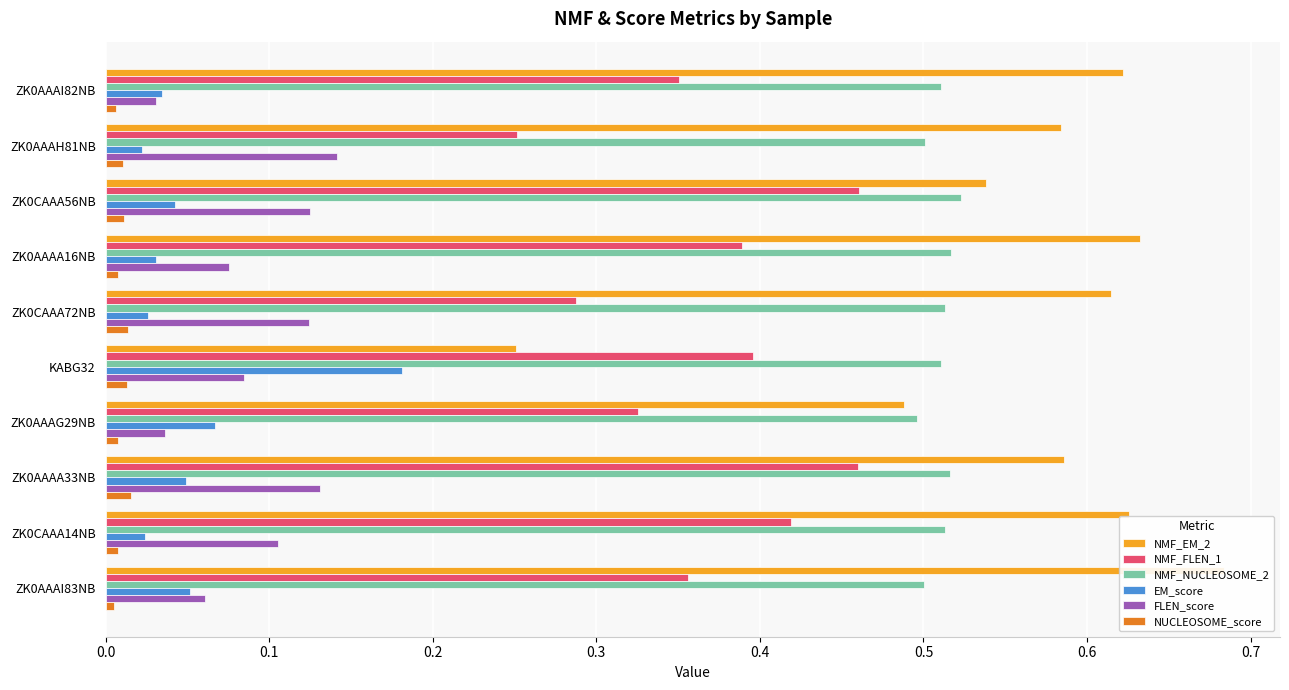

What is the average value of the NMF_NUCLEOSOME_2 series?

0.5